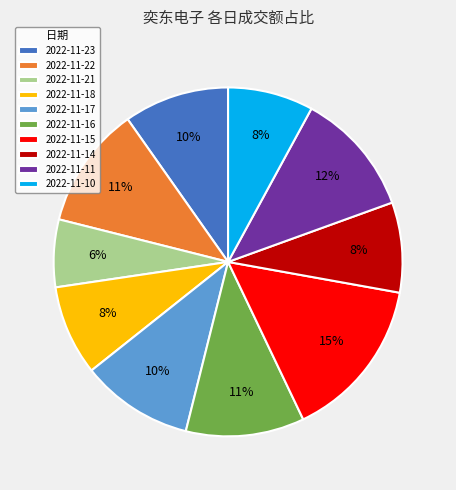

Between 2022-11-21 and 2022-11-23, which is larger?

2022-11-23